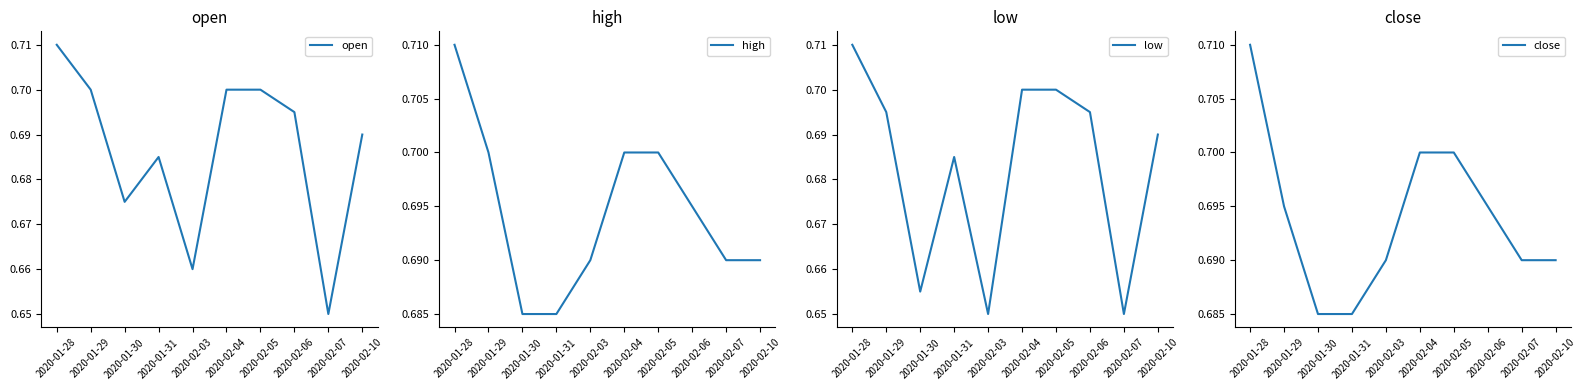

At which label does close reach its peak?

2020-01-28